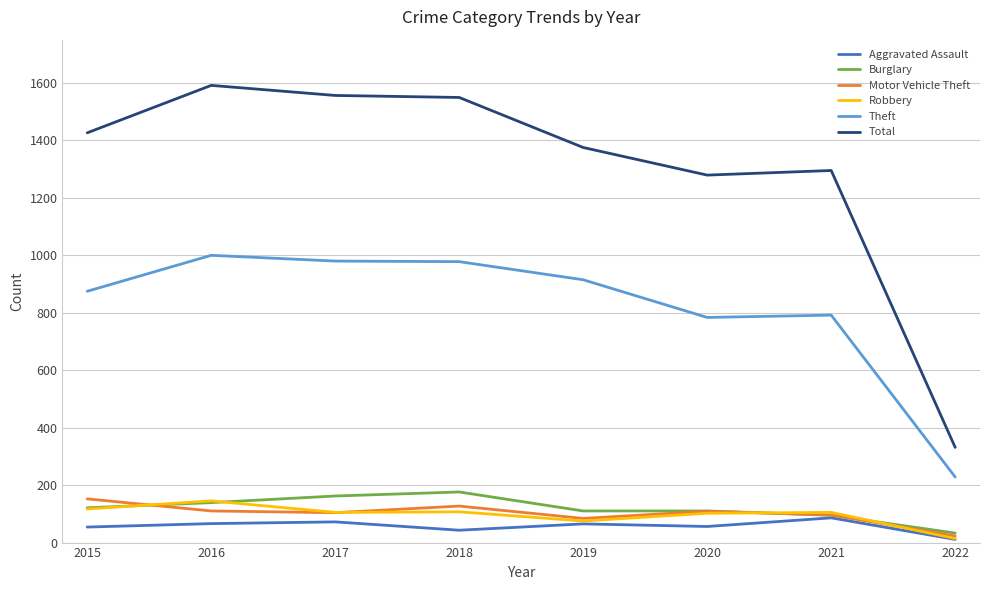

What is the lowest value of the Theft series?

228